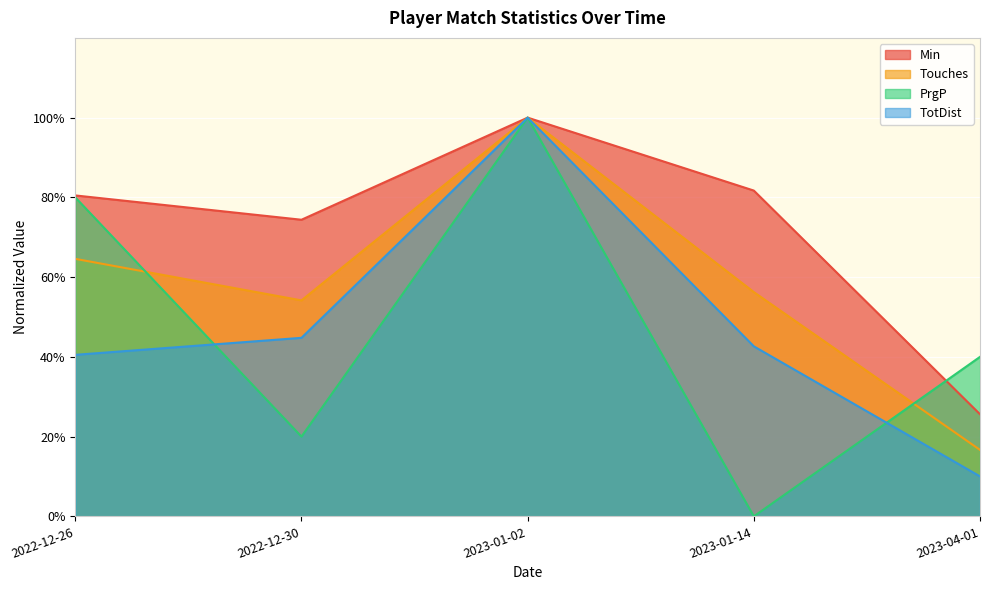

True or false: TotDist and Min cross at least once.

False